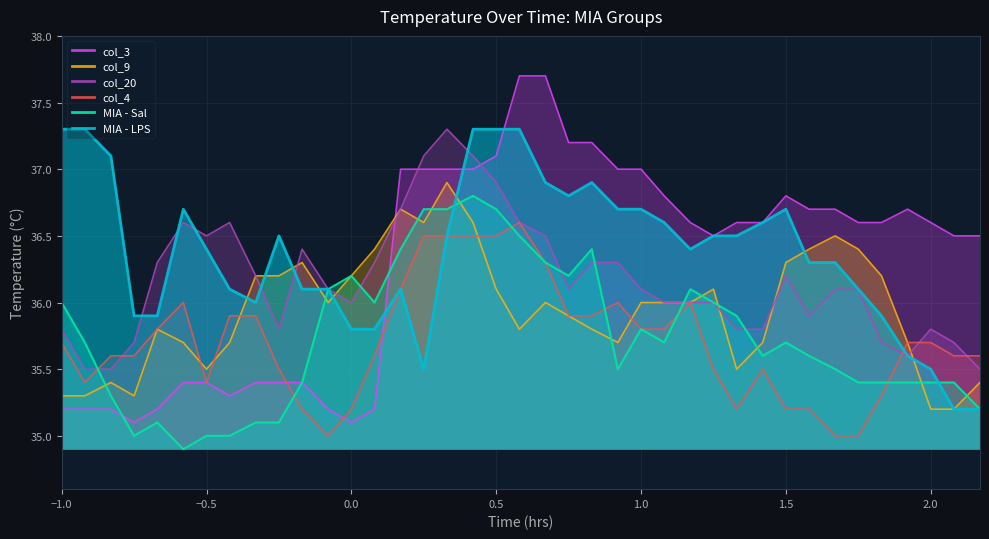

How many data points in col_4 are above 35?

36